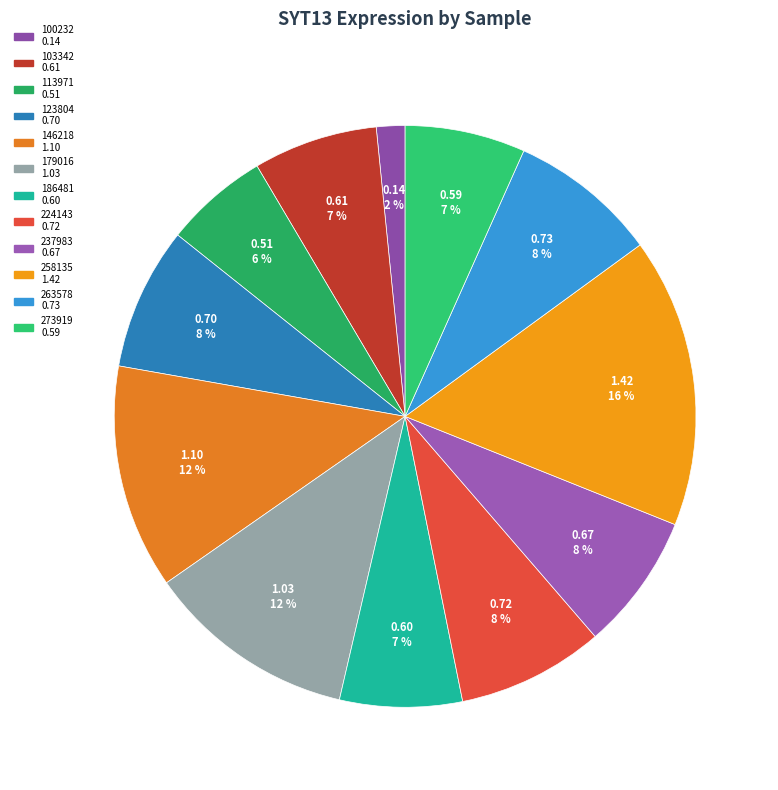

To the nearest percent, what percentage of the pie is 258135?

16%